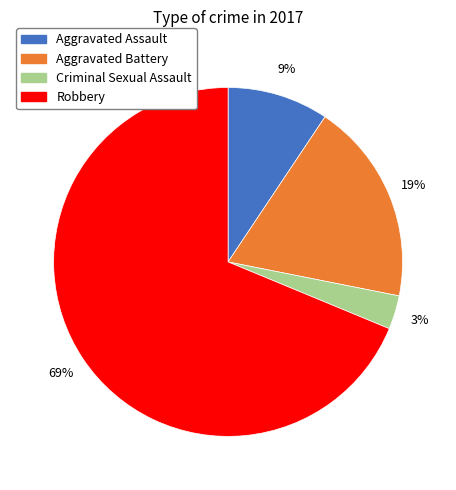

Which category has the biggest portion of the pie?

Robbery